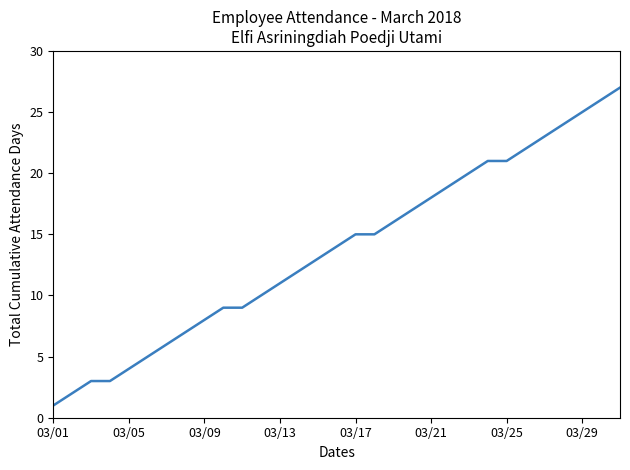

What is the difference between the maximum and second lowest values?

25